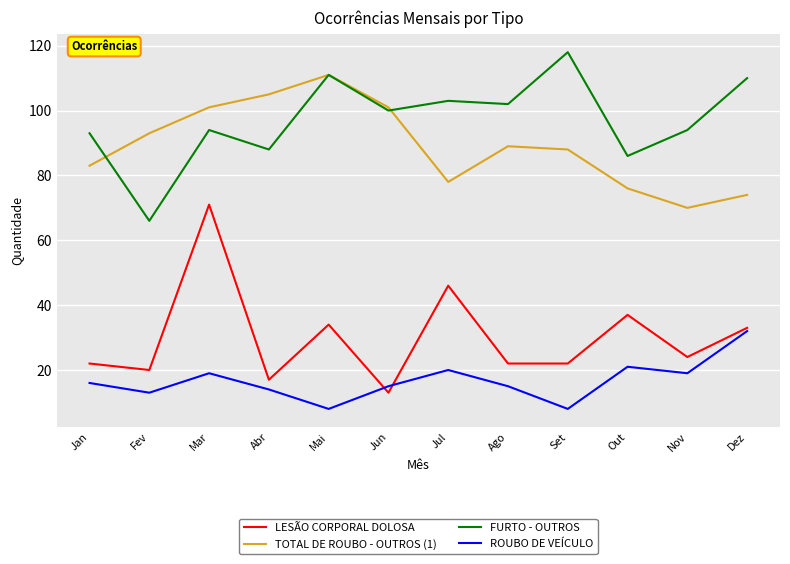

The FURTO - OUTROS series shows 60 at Mar. True or false?

False